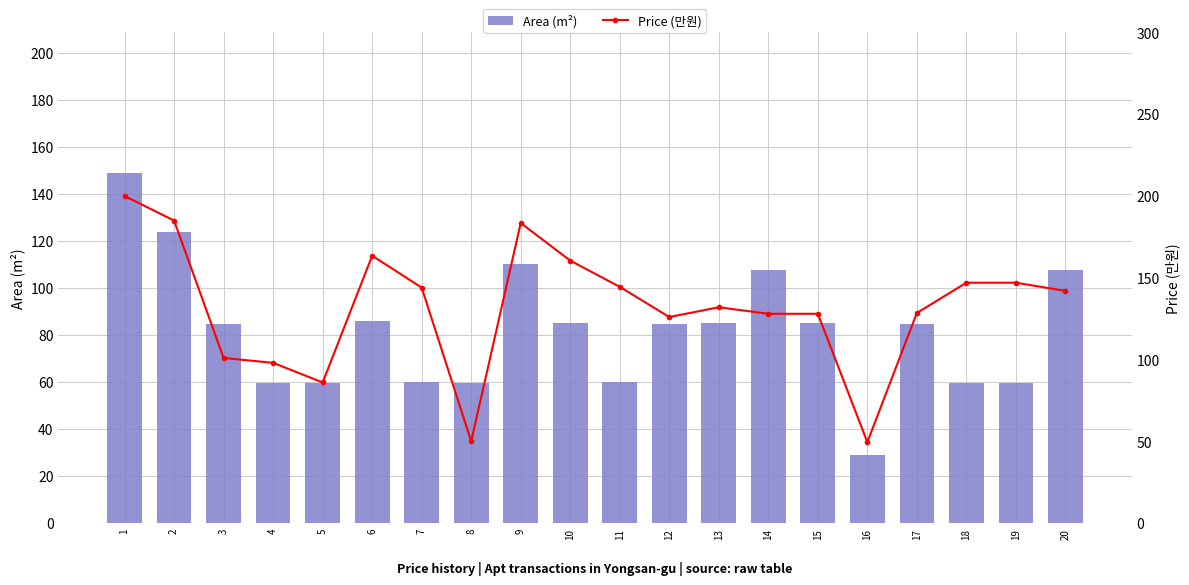

Rank the categories by Area (m²) value from lowest to highest.

16, 8, 4, 18, 19, 5, 7, 11, 17, 12, 3, 10, 15, 13, 6, 14, 20, 9, 2, 1